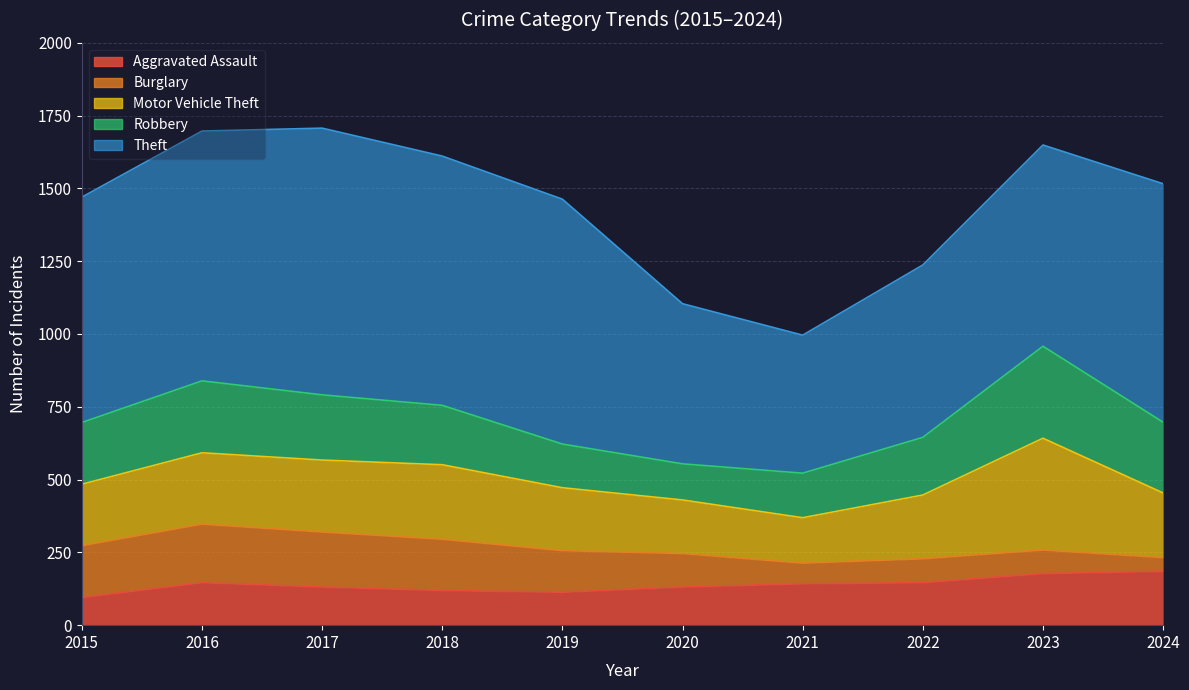

At which category does Motor Vehicle Theft reach its first local valley?

2021